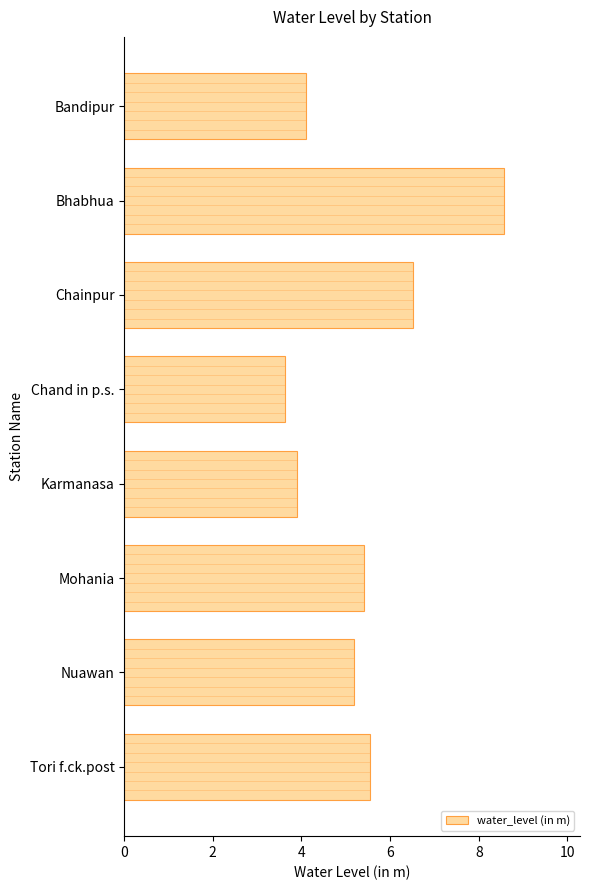

Does the chart contain stacked bars?

No